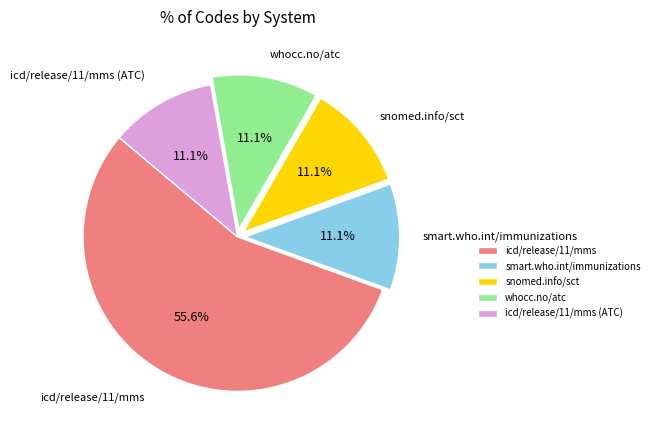

Which category accounts for the majority?

icd/release/11/mms